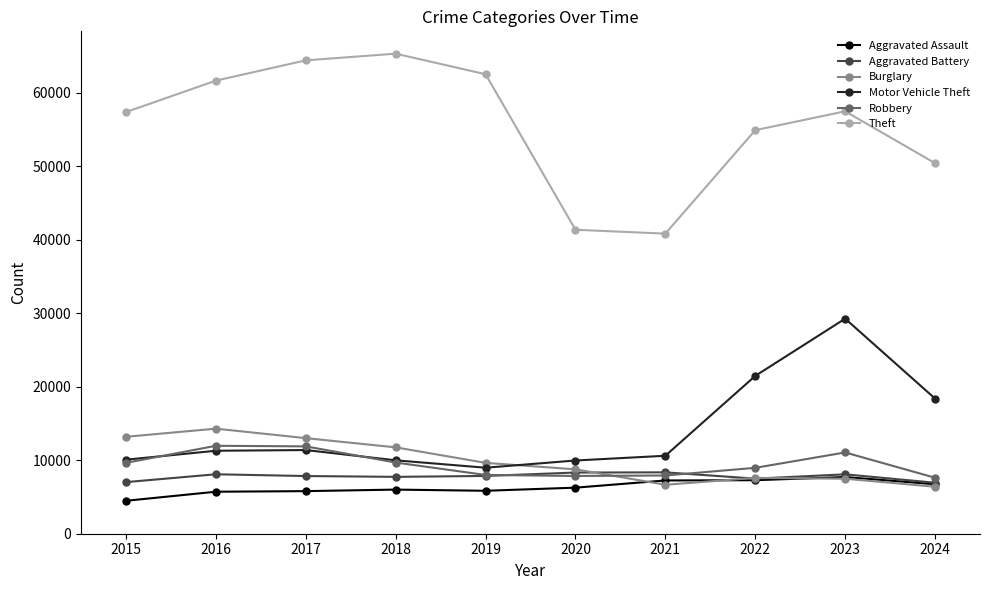

True or false: Burglary and Theft intersect in this chart.

False